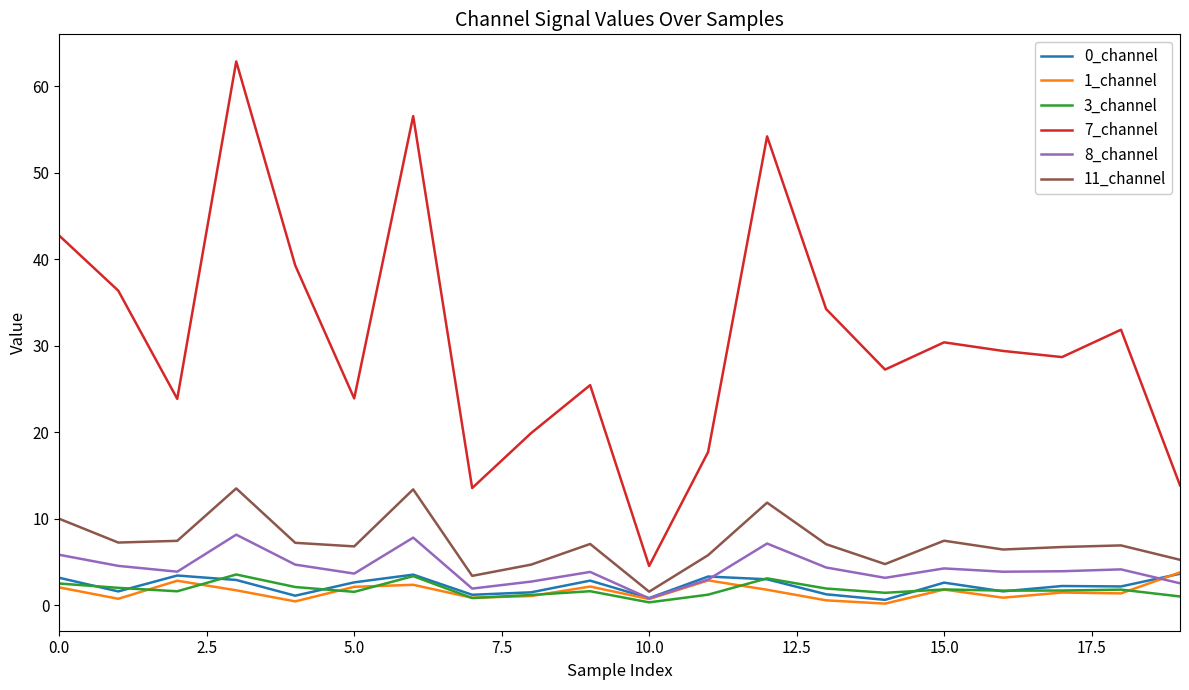

What is the highest value of the 0_channel series?

3.6